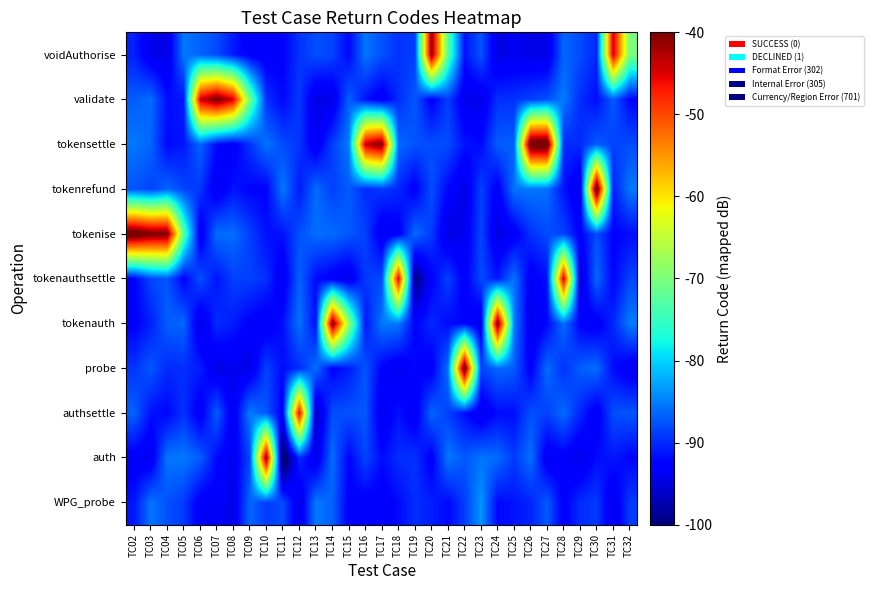

Between TC16 and TC10, which is larger?

TC10